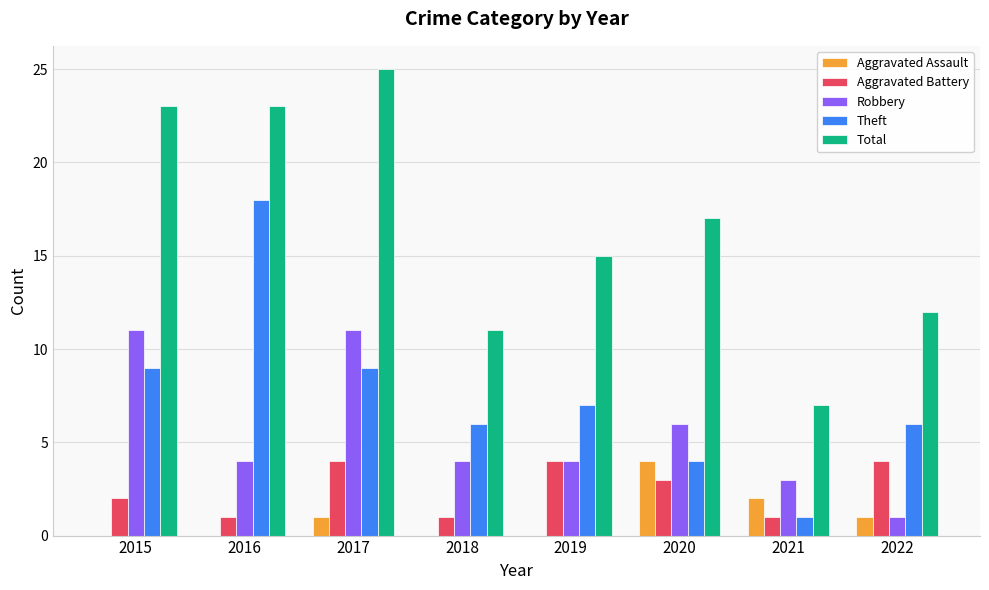

Between 2016 and 2021, which series saw the biggest shift?

Theft